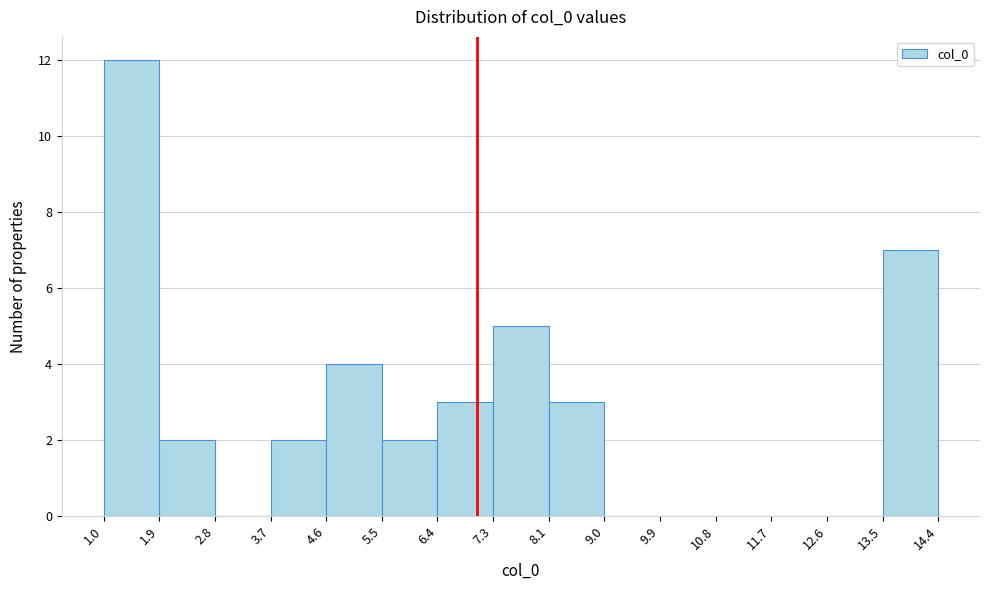

Reading left to right, list every bar in this chart as the range it spans on the x-axis followed by its height. The values are not printed on the chart, so give them approximately, as read against the axis.

1.0 to 1.9: 12
1.9 to 2.8: 2
2.8 to 3.7: 0
3.7 to 4.6: 2
4.6 to 5.5: 4
5.5 to 6.4: 2
6.4 to 7.3: 3
7.3 to 8.1: 5
8.1 to 9.0: 3
9.0 to 9.9: 0
9.9 to 10.8: 0
10.8 to 11.7: 0
11.7 to 12.6: 0
12.6 to 13.5: 0
13.5 to 14.4: 7